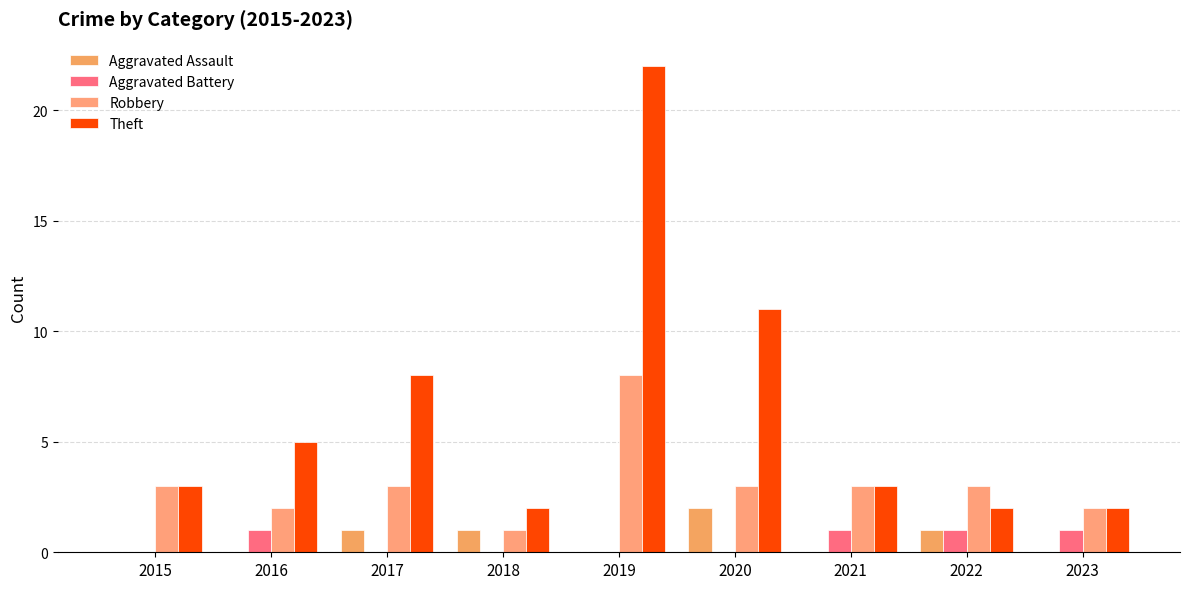

The value of Aggravated Assault at 2023 is 0. True or false?

True